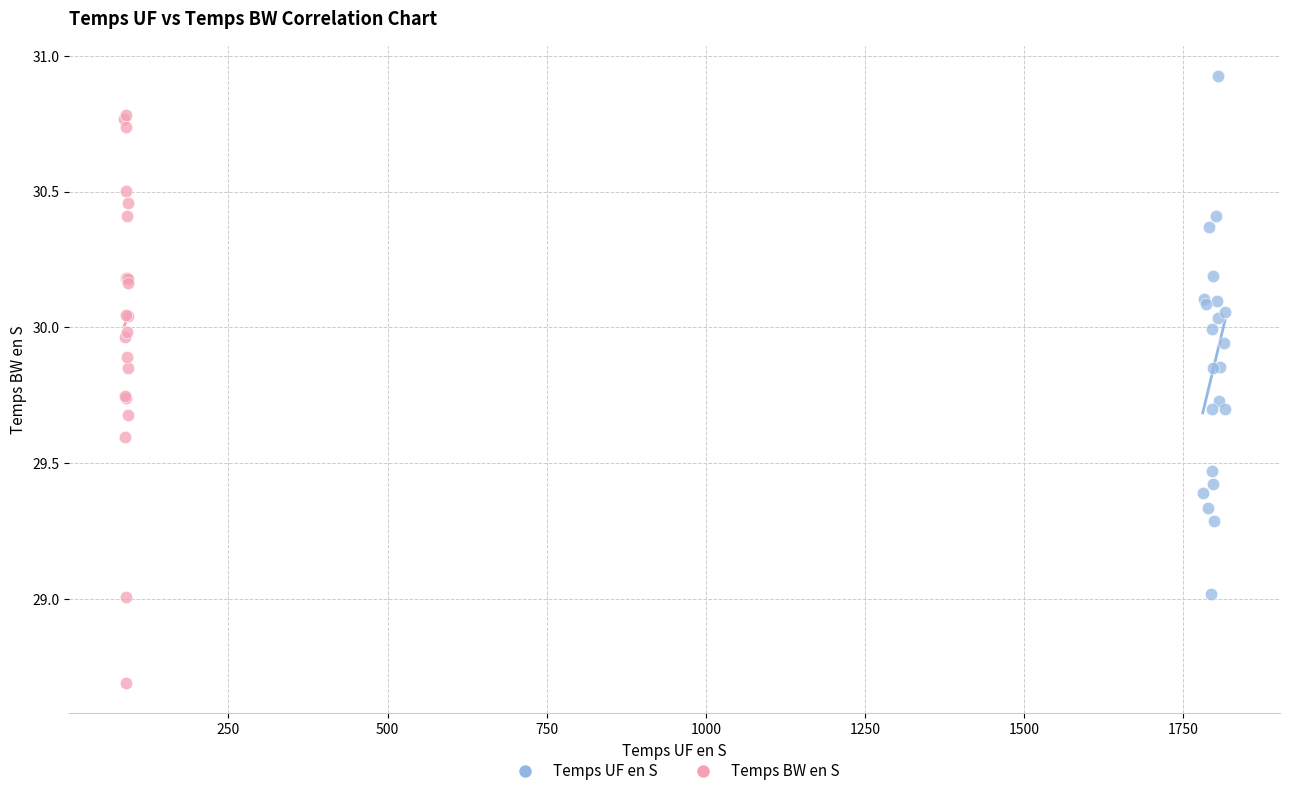

What are all the series names shown in the legend?

Temps UF en S, Temps BW en S